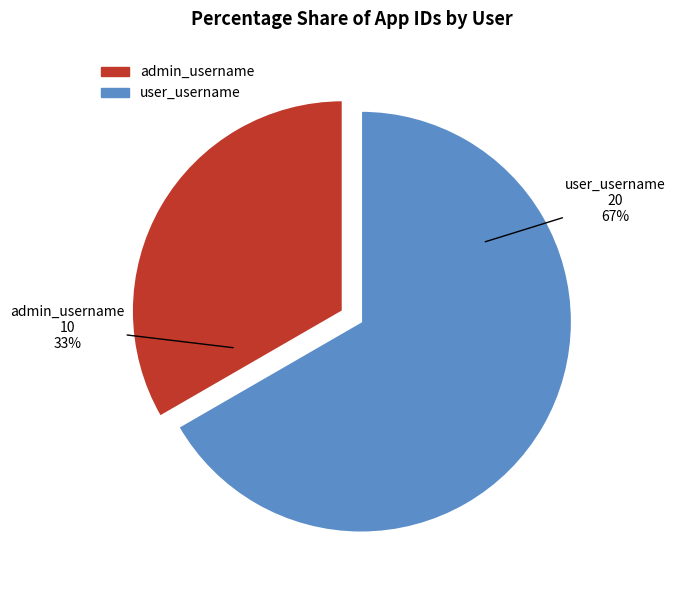

The admin_username slice represents 33% of the pie. True or false?

True